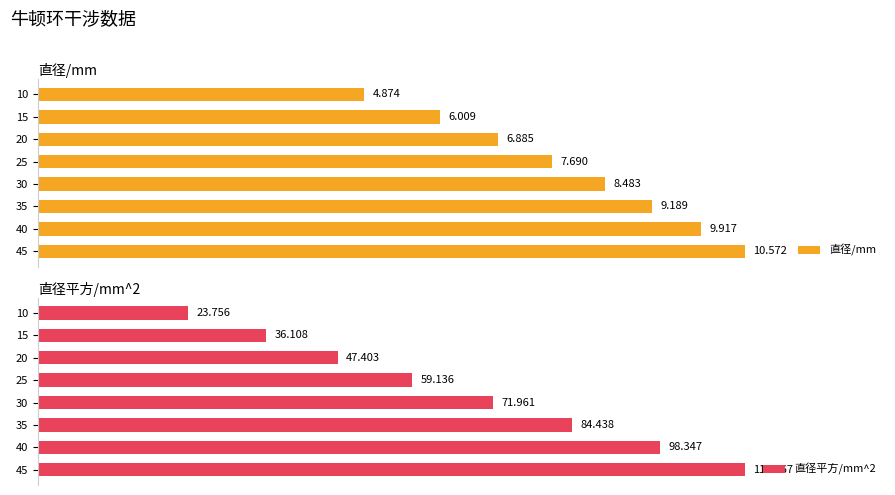

What is the difference between the second highest and second lowest values in the 直径平方/mm^2 series?

62.2